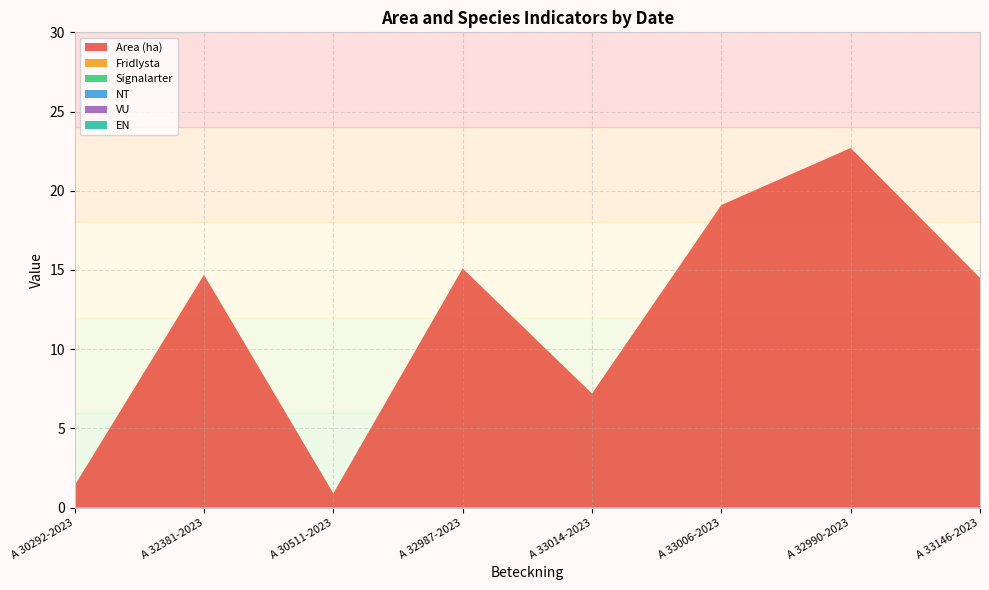

Reading left to right, list all the values displayed in this chart.

Area (ha): 2023-07-03=1.4	2023-07-03=14.7	2023-07-04=0.9	2023-07-06=15.1	2023-07-06=7.2	2023-07-06=19.1	2023-07-06=22.7	2023-07-07=14.5
Fridlysta: 2023-07-03=0.0	2023-07-03=0.0	2023-07-04=0.0	2023-07-06=0.0	2023-07-06=0.0	2023-07-06=0.0	2023-07-06=0.0	2023-07-07=0.0
Signalarter: 2023-07-03=0.0	2023-07-03=0.0	2023-07-04=0.0	2023-07-06=0.0	2023-07-06=0.0	2023-07-06=0.0	2023-07-06=0.0	2023-07-07=0.0
NT: 2023-07-03=0.0	2023-07-03=0.0	2023-07-04=0.0	2023-07-06=0.0	2023-07-06=0.0	2023-07-06=0.0	2023-07-06=0.0	2023-07-07=0.0
VU: 2023-07-03=0.0	2023-07-03=0.0	2023-07-04=0.0	2023-07-06=0.0	2023-07-06=0.0	2023-07-06=0.0	2023-07-06=0.0	2023-07-07=0.0
EN: 2023-07-03=0.0	2023-07-03=0.0	2023-07-04=0.0	2023-07-06=0.0	2023-07-06=0.0	2023-07-06=0.0	2023-07-06=0.0	2023-07-07=0.0